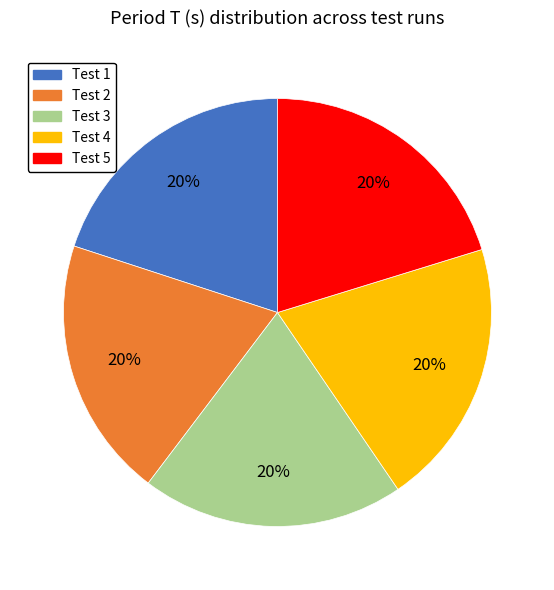

To the nearest percent, what is the average slice percentage?

20%